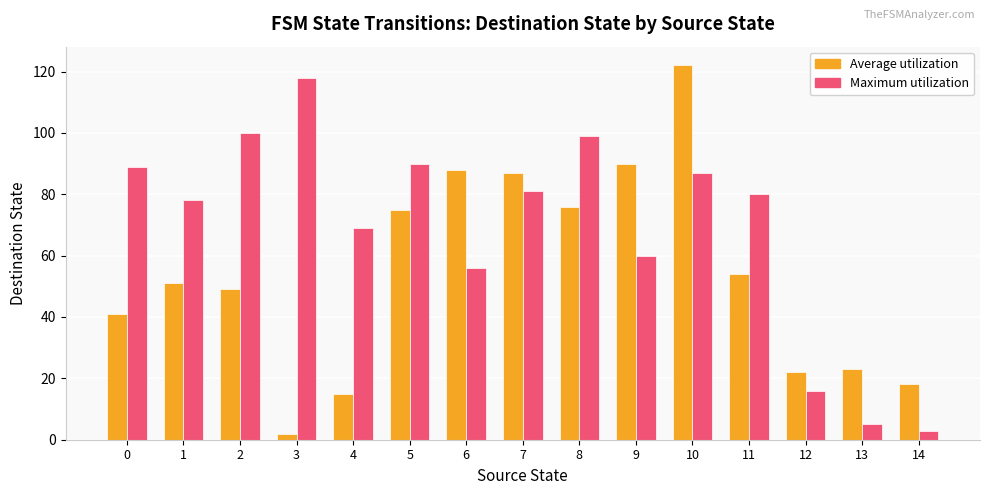

Which series changed the most between 2 and 4?

Average utilization